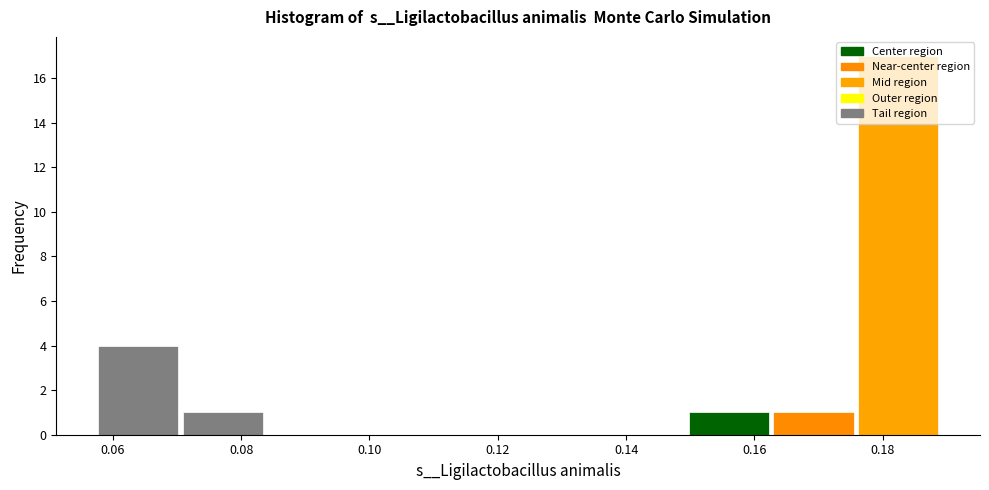

Reading left to right, list every bar in this chart as the range it spans on the x-axis followed by its height. Neither the bar edges nor the heights are printed on the chart, so give them approximately, as read against the axes.

0.058 to 0.070: 4
0.070 to 0.084: 1
0.084 to 0.096: 0
0.096 to 0.110: 0
0.110 to 0.124: 0
0.124 to 0.136: 0
0.136 to 0.150: 0
0.150 to 0.162: 1
0.162 to 0.176: 1
0.176 to 0.188: 17